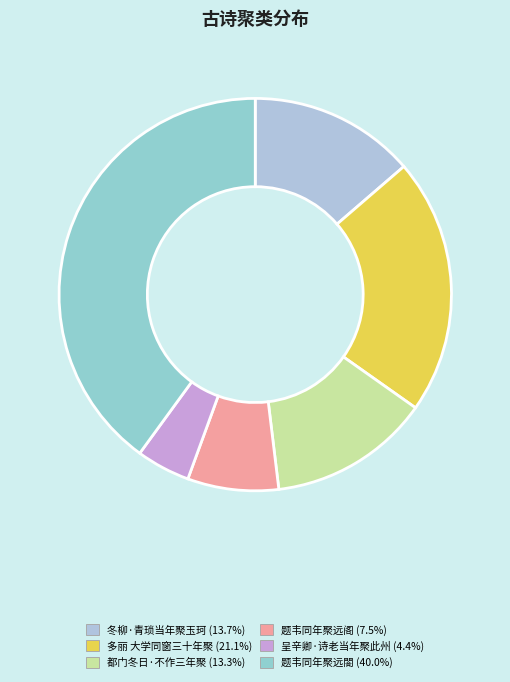

Between 都门冬日·不作三年聚 and 呈辛卿·诗老当年聚此州, which is larger?

都门冬日·不作三年聚